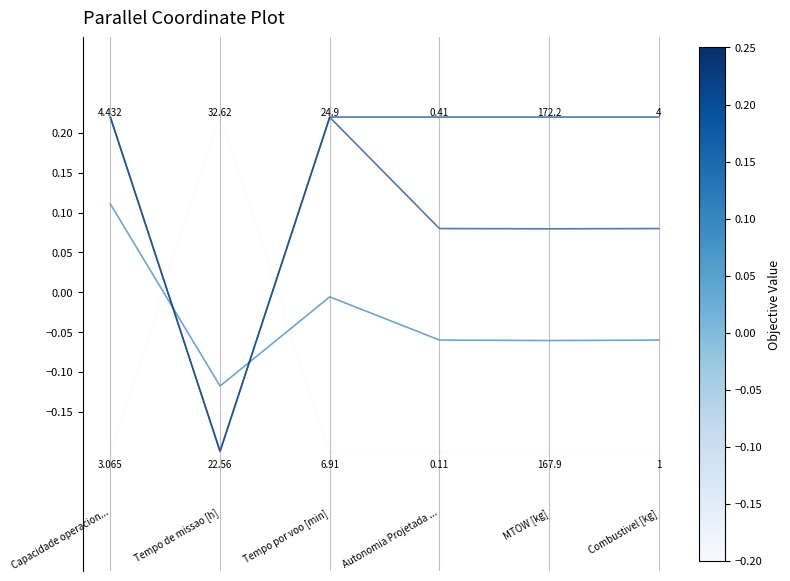

Does the chart have visible grid lines?

No